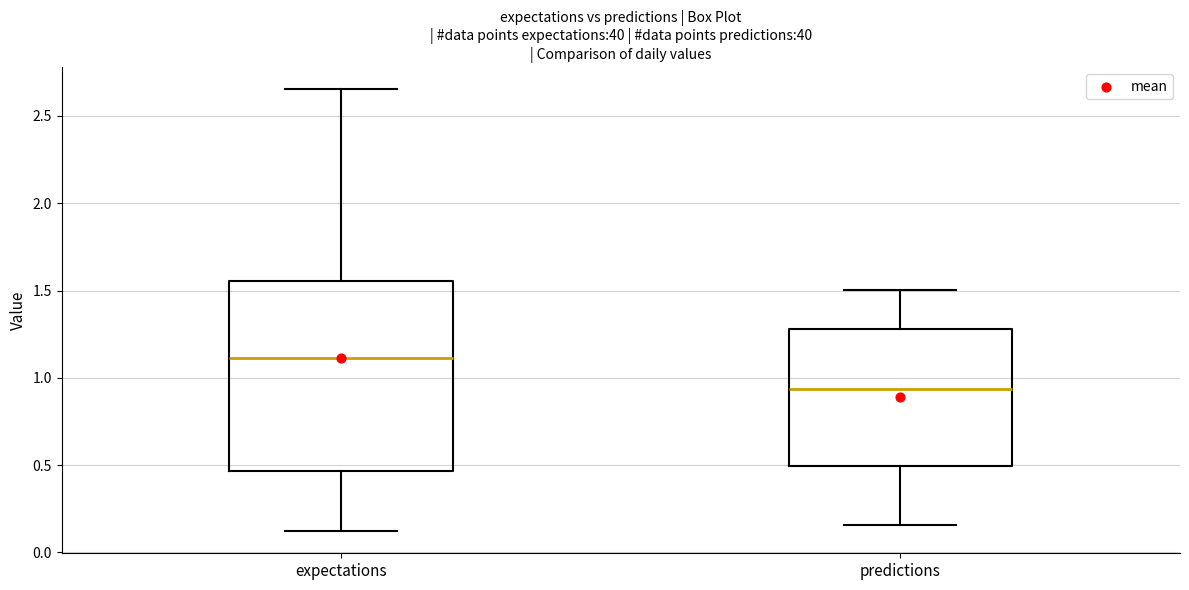

Which box has the highest median line?

expectations